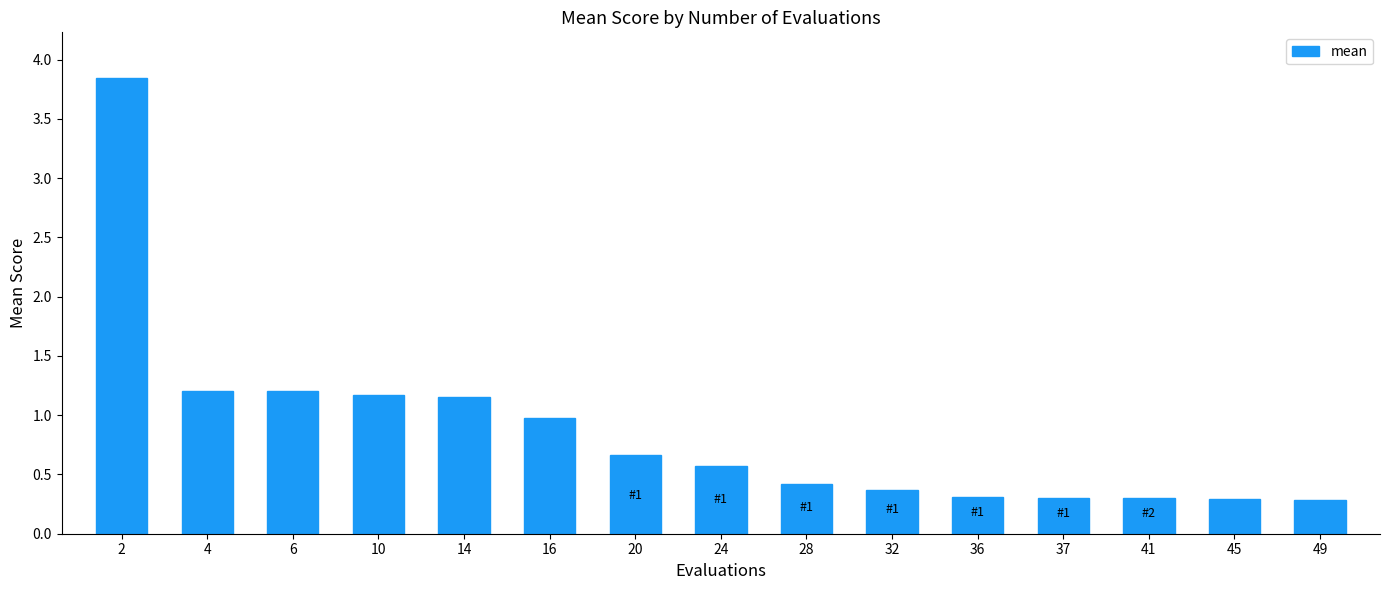

What is the change in value from 14 to 49?

-0.9